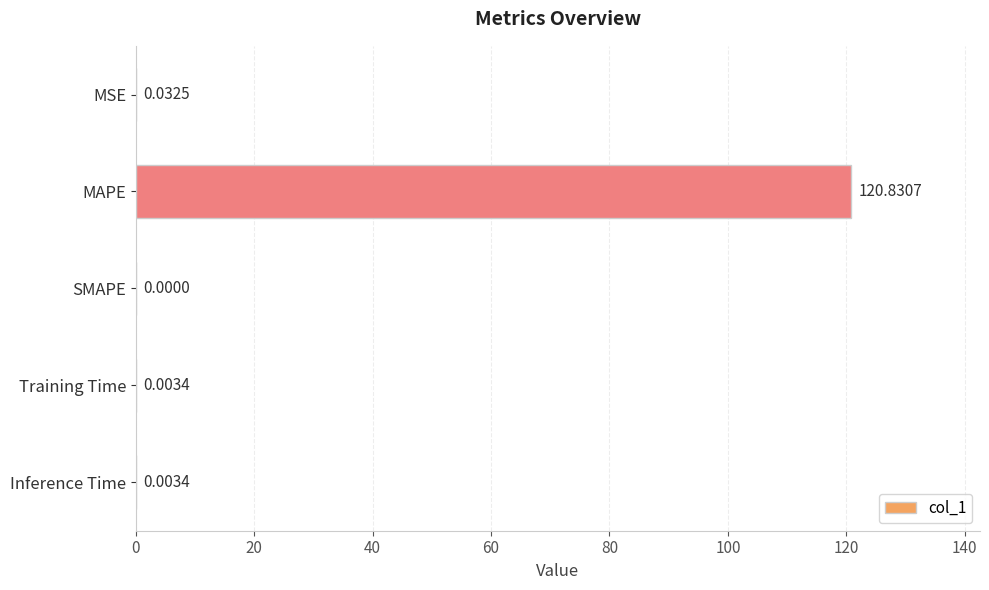

Count the number of values greater than 0.

4